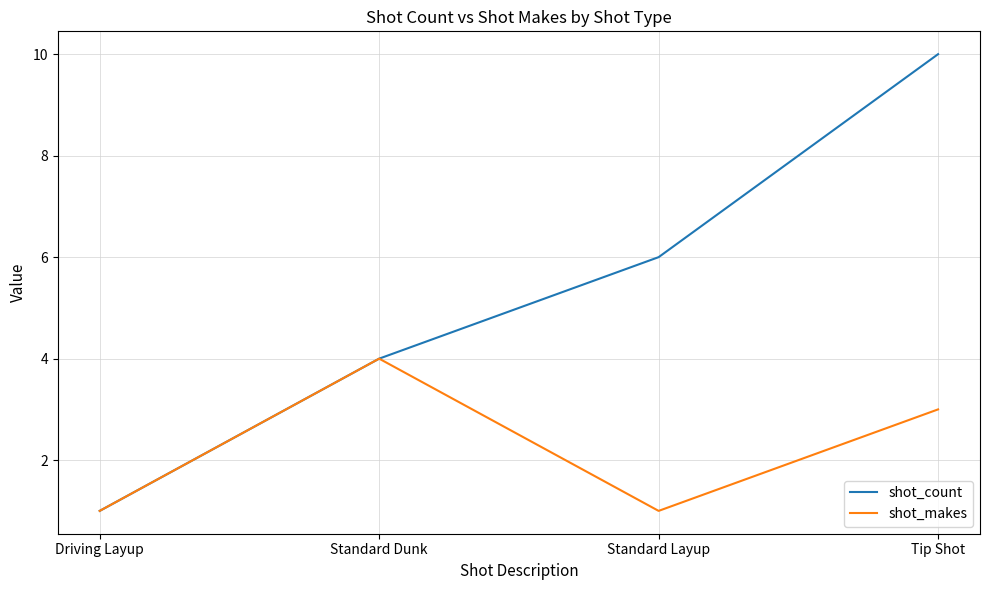

At which category is the sum across all series the highest?

Tip Shot